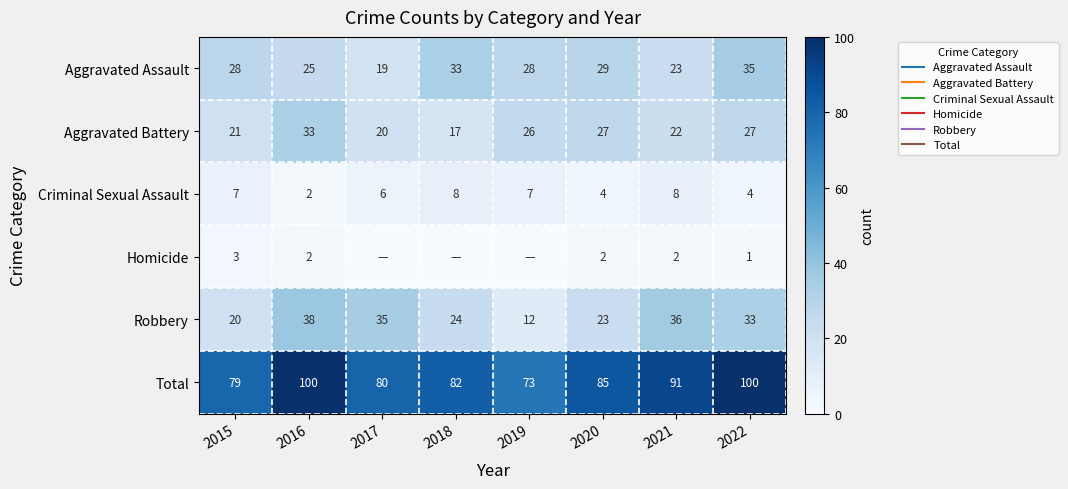

How many values in the Aggravated Battery series are below 26?

4